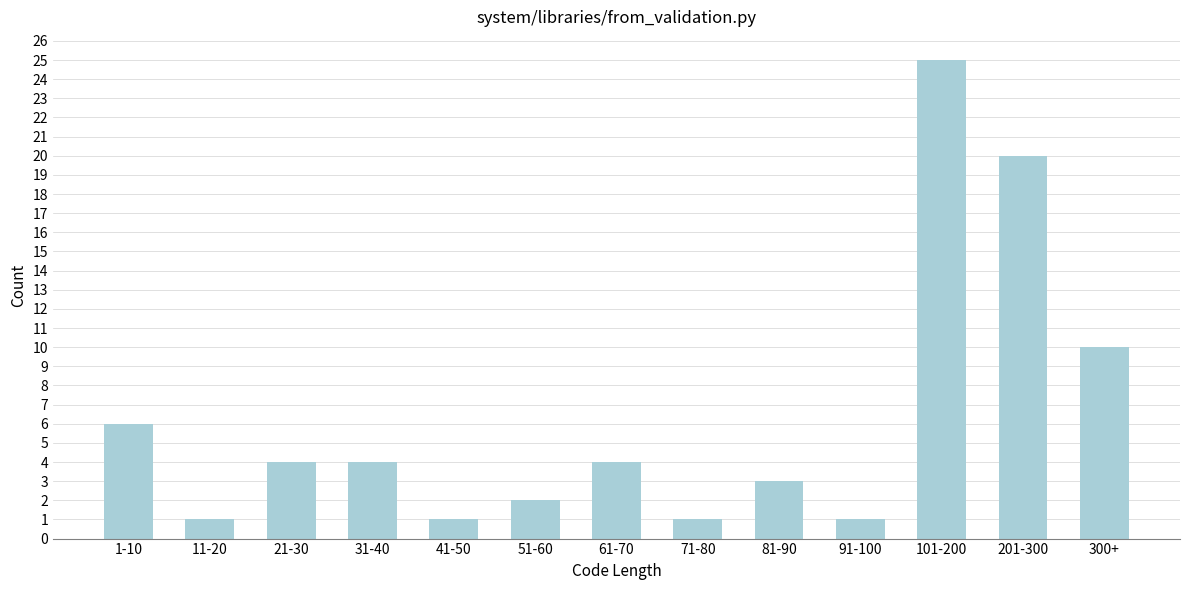

Reading left to right, what are all the values shown in this chart?

1-10=6	11-20=1	21-30=4	31-40=4	41-50=1	51-60=2	61-70=4	71-80=1	81-90=3	91-100=1	101-200=25	201-300=20	300+=10